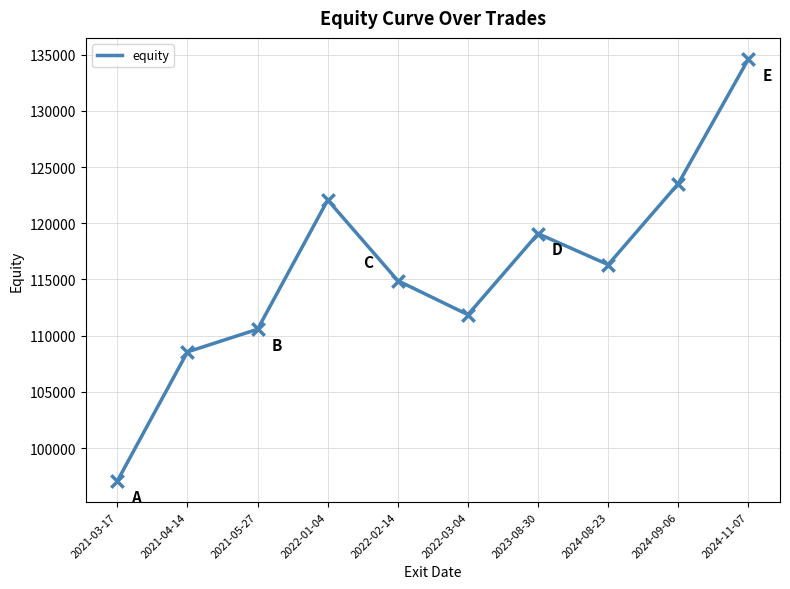

What is the ratio of the value at 2021-04-14 to the value at 2022-03-04?

1.0